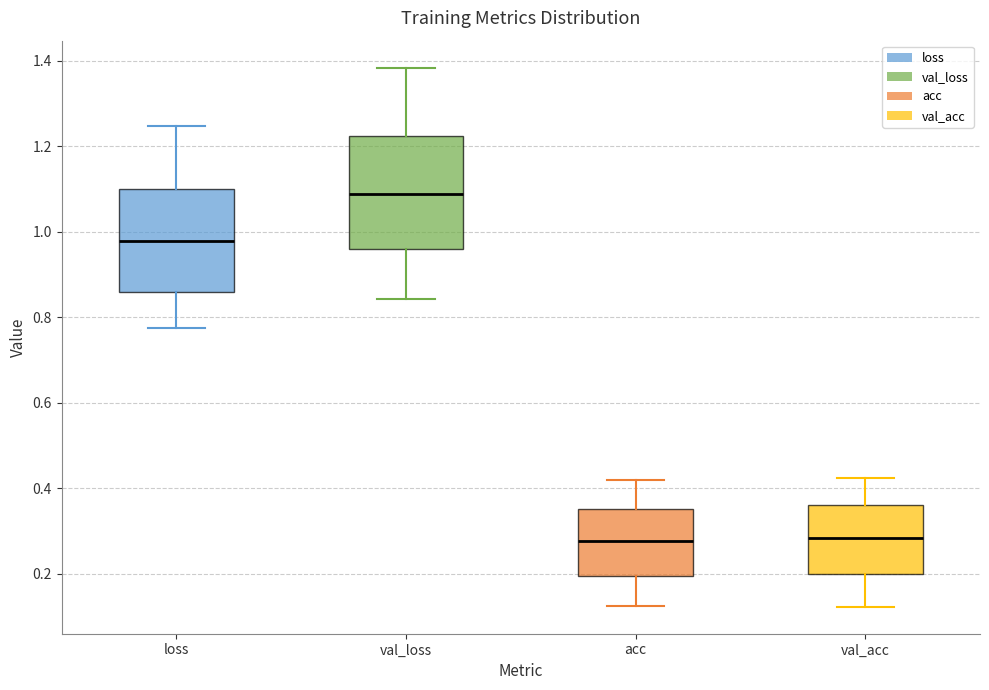

Where does the median line of the box for val_acc sit on the y-axis? The values are not printed on the chart, so give them approximately, as read against the axis.

0.28